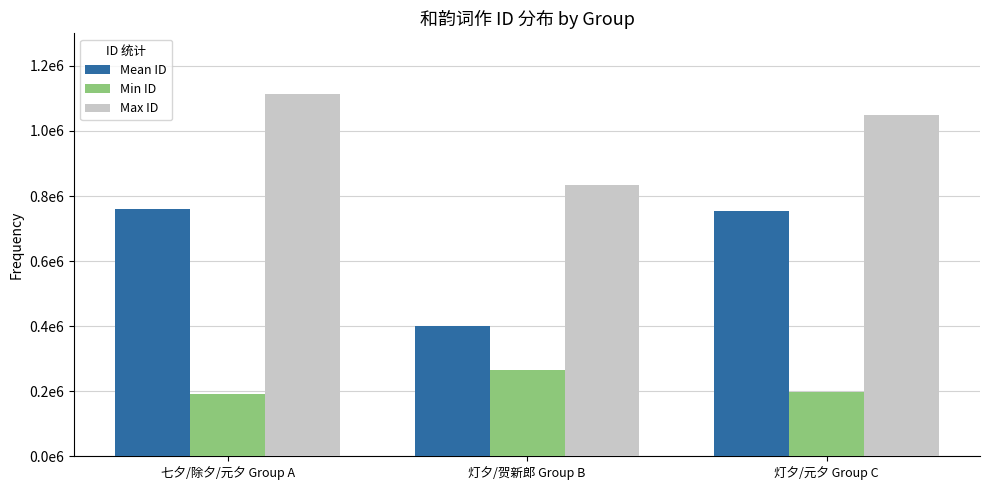

Does the chart contain stacked bars?

No